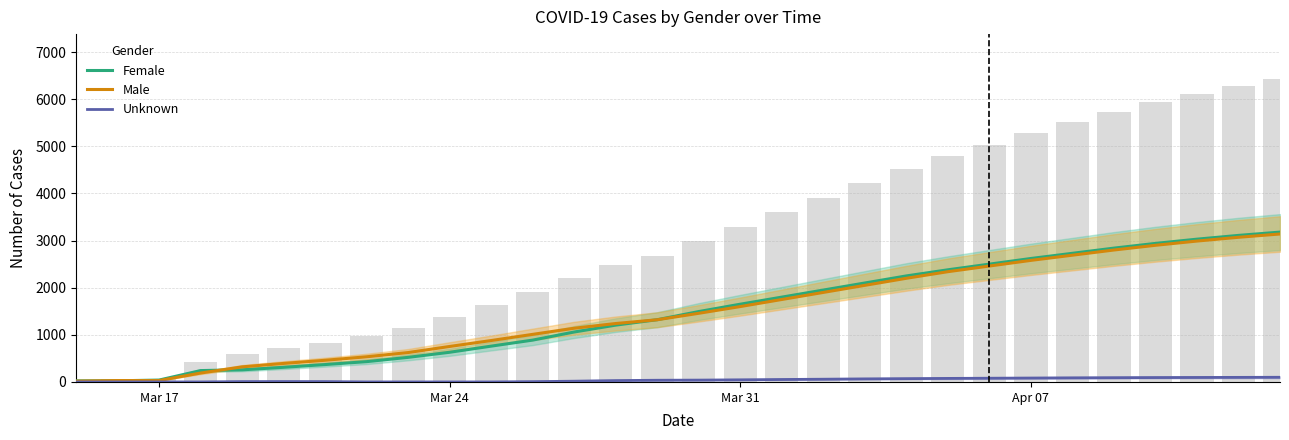

What is the average value of the Female series?

1489